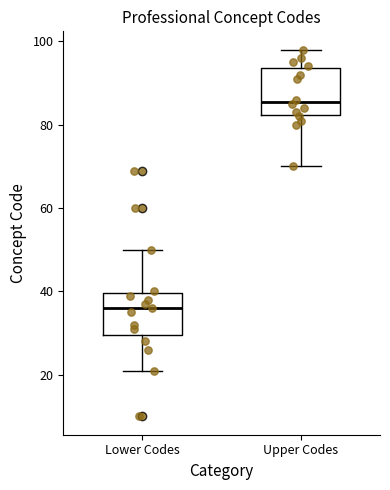

Reading left to right, transcribe this box plot: for each box, give where its median line is, the range the box spans, and where its two whiskers end, as read against the y-axis. The values are not printed on the chart, so give them approximately, as read against the axis.

Lower Codes: median 36, box 30 to 40, whiskers 22 to 50
Upper Codes: median 86, box 82 to 94, whiskers 70 to 98